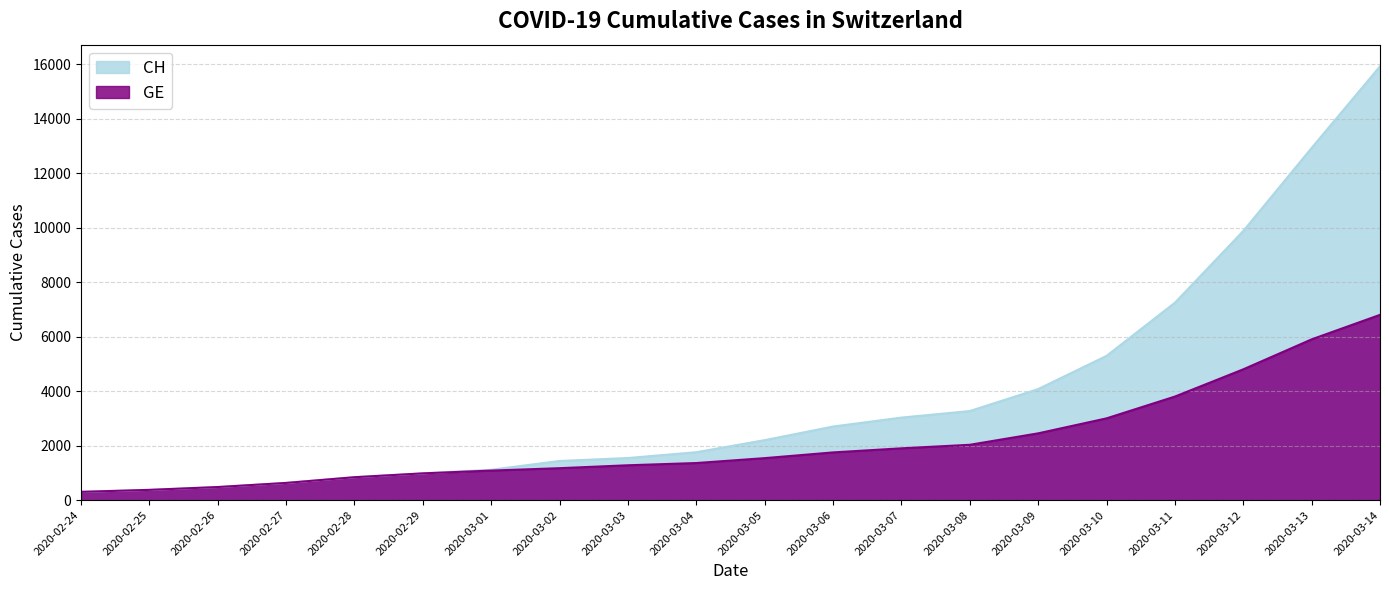

True or false: GE has more than 2 points higher than both neighbors.

False